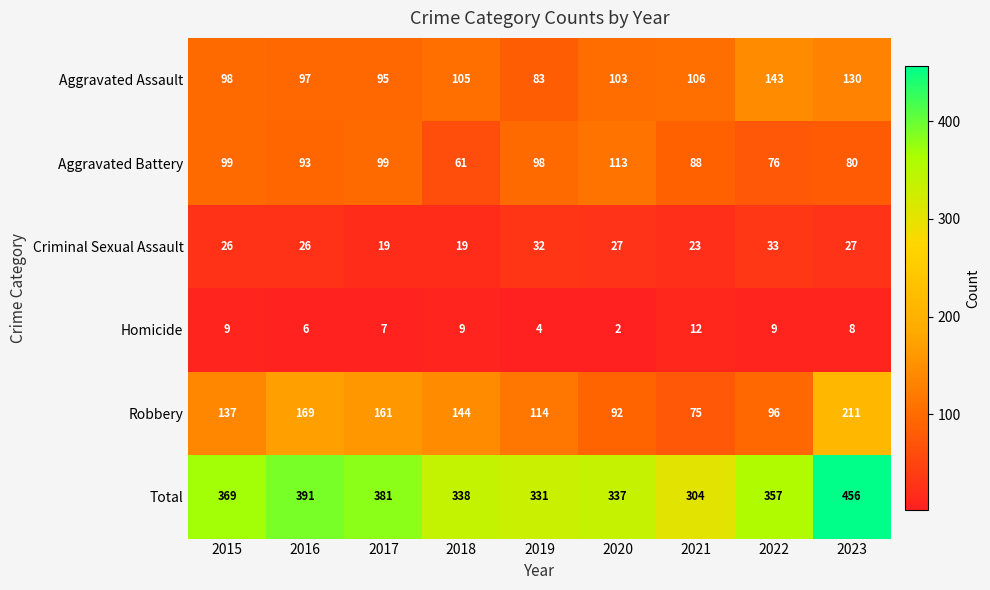

The Homicide series shows 3 at 2015. True or false?

False